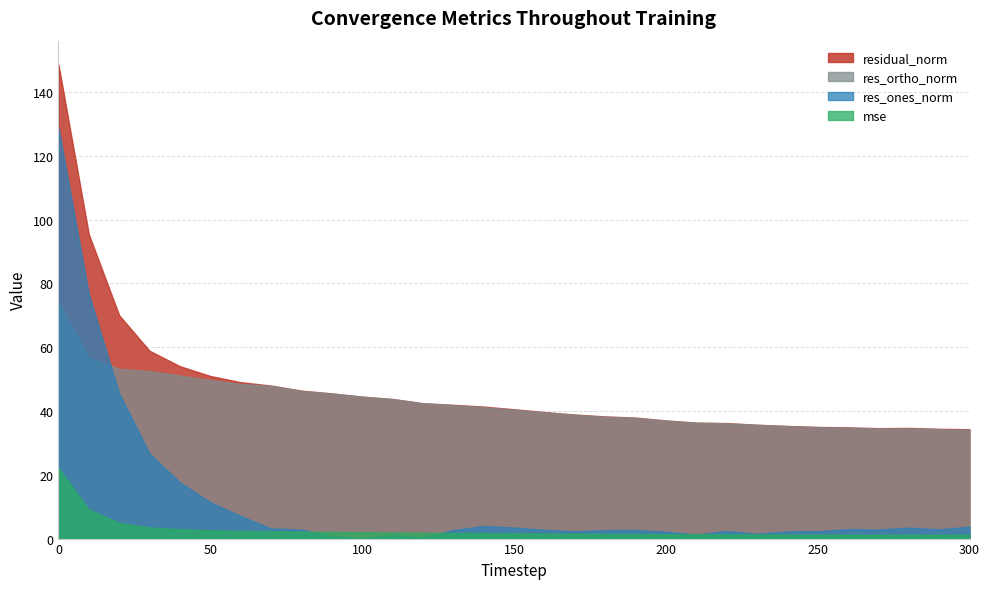

Where is the first local minimum for res_ones_norm?

100